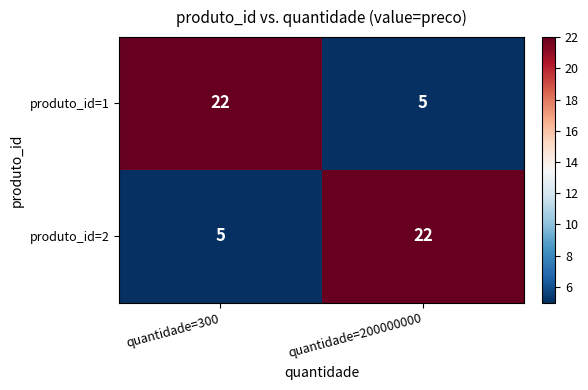

List the labels in order of produto_id=2 value, largest first.

quantidade=200000000, quantidade=300